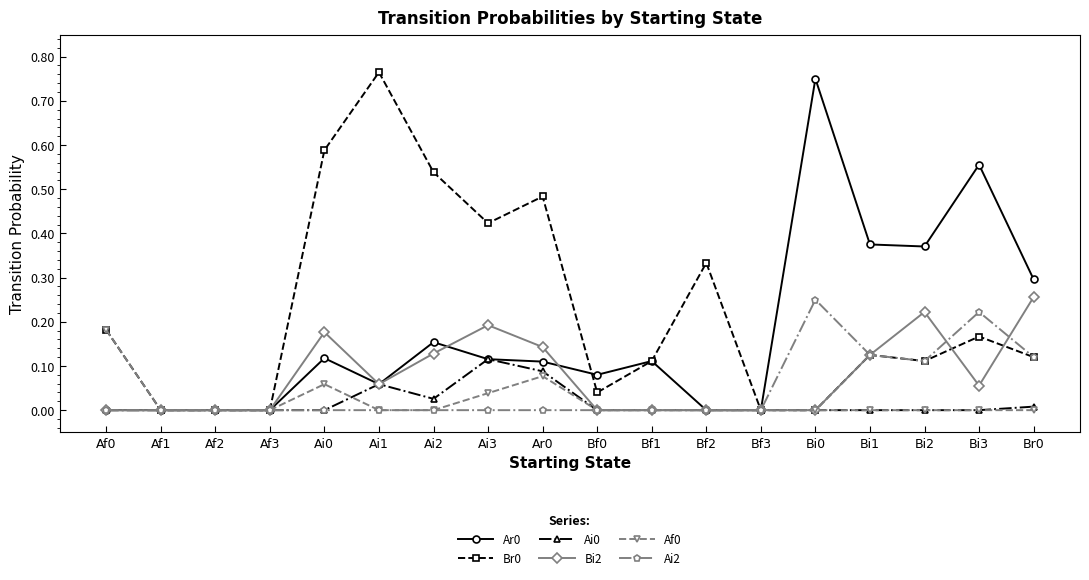

How many lines are shown in the chart?

6